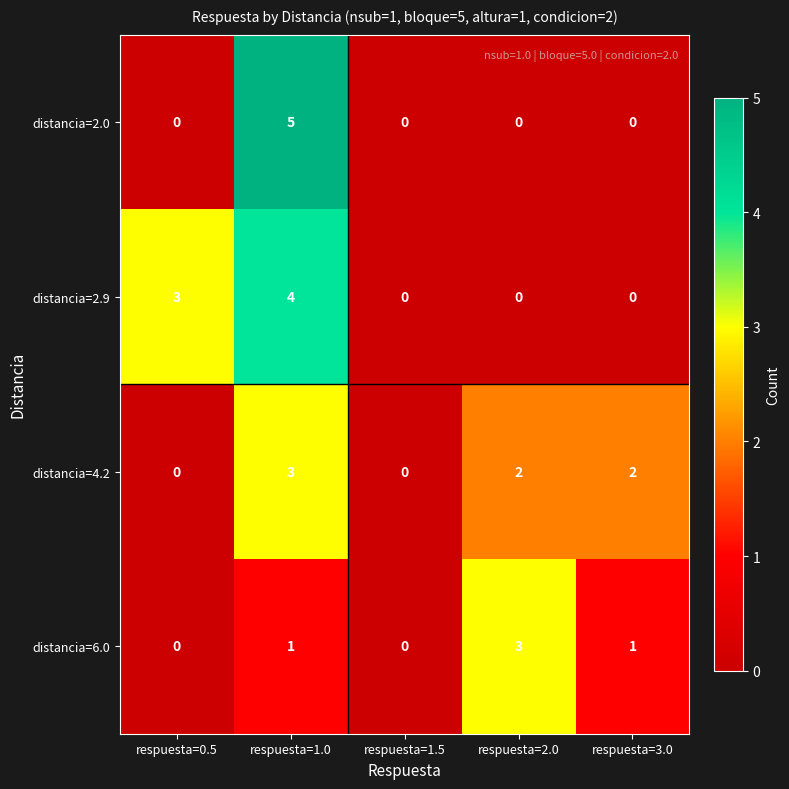

Which series has the largest range (max minus min)?

distancia=2.0